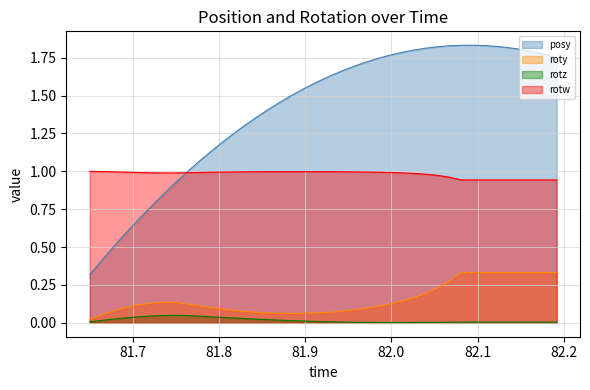

Which series has the largest range (max minus min)?

posy